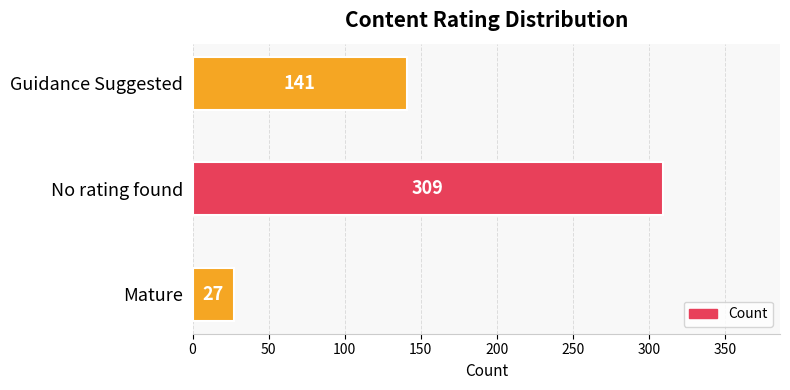

What is the change in value from Mature to Guidance Suggested?

+114